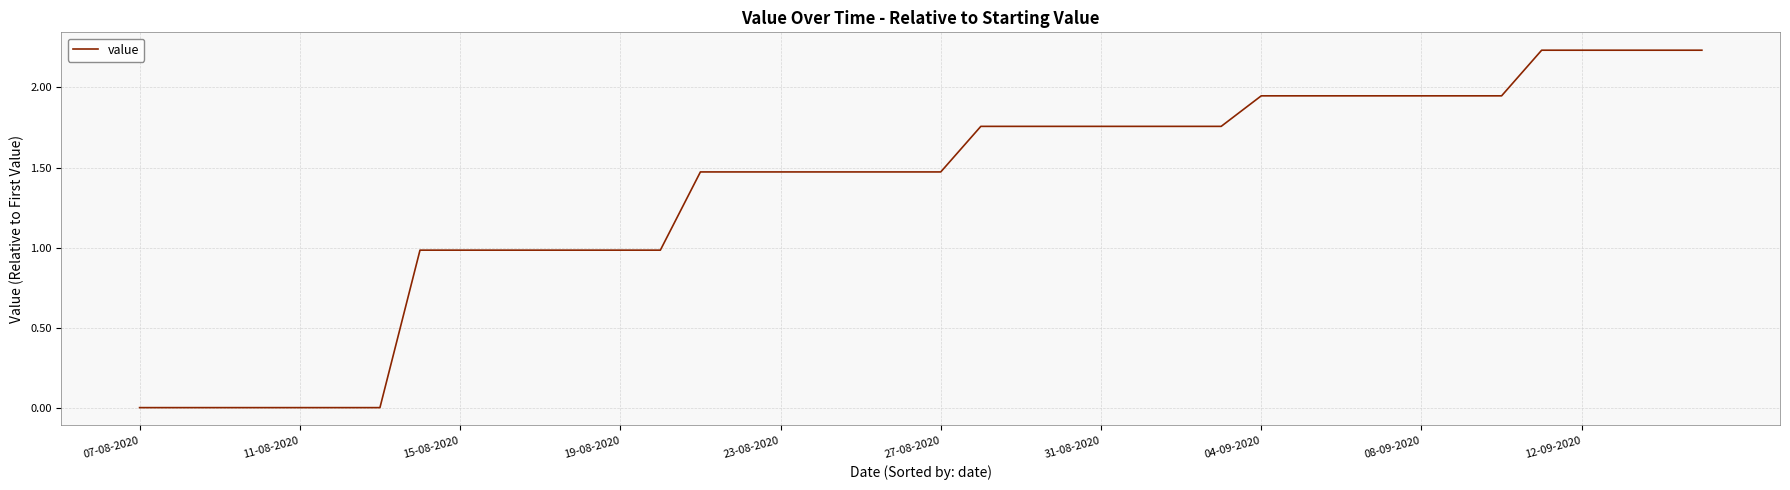

Reading left to right, list all the values displayed in this chart.

0.0	0.0	0.0	0.0	0.0	0.0	0.0	1.0	1.0	1.0	1.0	1.0	1.0	1.0	1.5	1.5	1.5	1.5	1.5	1.5	1.5	1.8	1.8	1.8	1.8	1.8	1.8	1.8	1.9	1.9	1.9	1.9	1.9	1.9	1.9	2.2	2.2	2.2	2.2	2.2